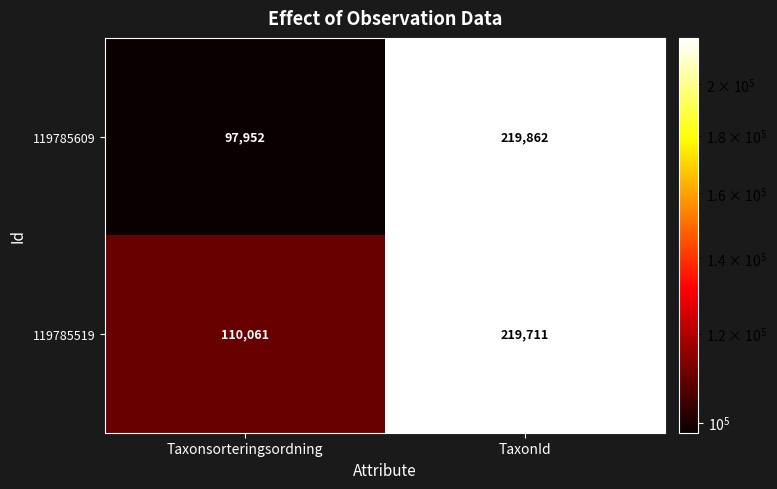

At how many categories does at least one series exceed 202574?

1